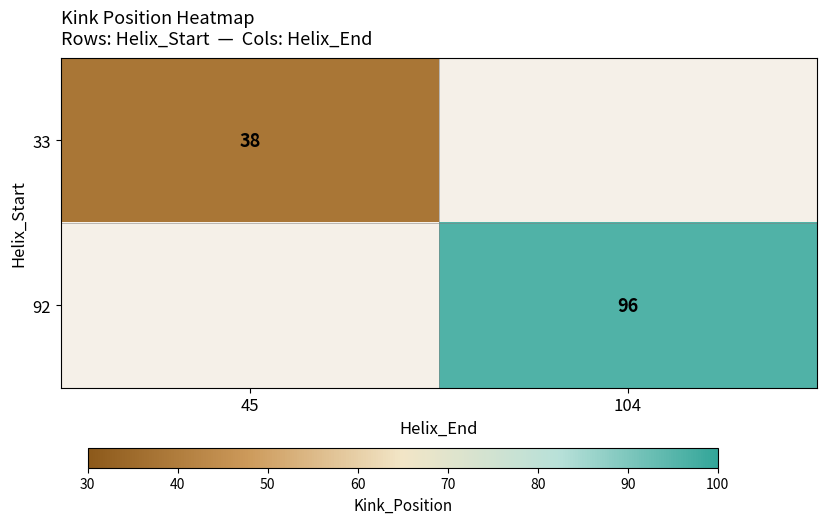

Is it true that 33 equals 53 at 45?

False